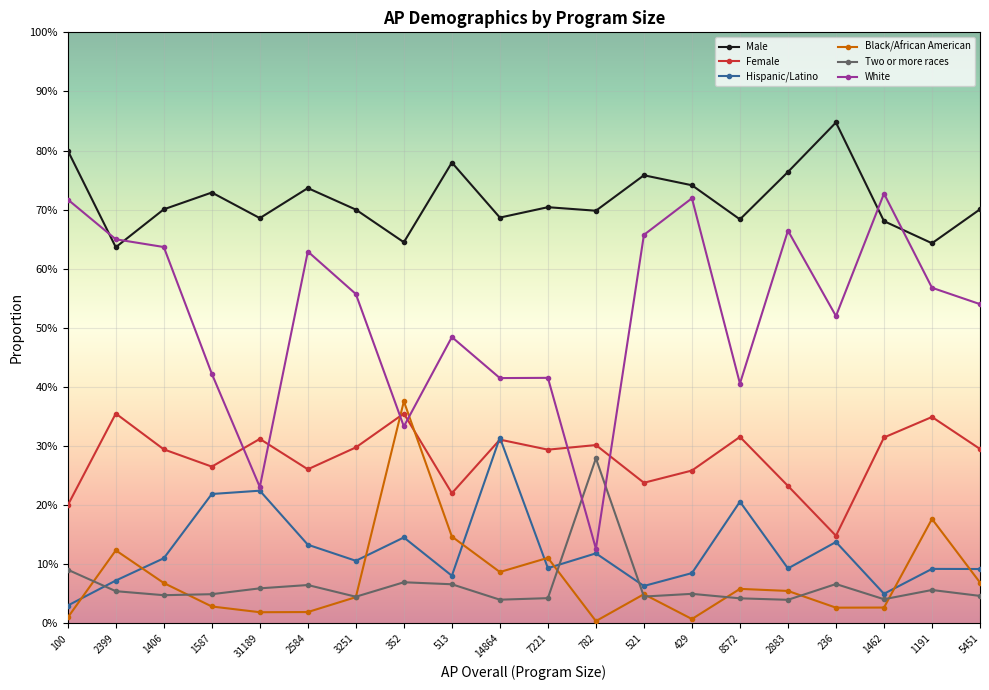

Reading right to left, list all the values displayed in this chart.

Male: 5451=0.7	1191=0.6	1462=0.7	236=0.8	2883=0.8	8572=0.7	429=0.7	521=0.8	782=0.7	7221=0.7	14864=0.7	513=0.8	352=0.6	3251=0.7	2584=0.7	31189=0.7	1587=0.7	1406=0.7	2399=0.6	100=0.8
Female: 5451=0.3	1191=0.3	1462=0.3	236=0.1	2883=0.2	8572=0.3	429=0.3	521=0.2	782=0.3	7221=0.3	14864=0.3	513=0.2	352=0.4	3251=0.3	2584=0.3	31189=0.3	1587=0.3	1406=0.3	2399=0.4	100=0.2
Hispanic/Latino: 5451=0.1	1191=0.1	1462=0.1	236=0.1	2883=0.1	8572=0.2	429=0.1	521=0.1	782=0.1	7221=0.1	14864=0.3	513=0.1	352=0.1	3251=0.1	2584=0.1	31189=0.2	1587=0.2	1406=0.1	2399=0.1	100=0.0
Black/African American: 5451=0.1	1191=0.2	1462=0.0	236=0.0	2883=0.1	8572=0.1	429=0.0	521=0.0	782=0.0	7221=0.1	14864=0.1	513=0.1	352=0.4	3251=0.0	2584=0.0	31189=0.0	1587=0.0	1406=0.1	2399=0.1	100=0.0
Two or more races: 5451=0.0	1191=0.1	1462=0.0	236=0.1	2883=0.0	8572=0.0	429=0.1	521=0.0	782=0.3	7221=0.0	14864=0.0	513=0.1	352=0.1	3251=0.0	2584=0.1	31189=0.1	1587=0.0	1406=0.0	2399=0.1	100=0.1
White: 5451=0.5	1191=0.6	1462=0.7	236=0.5	2883=0.7	8572=0.4	429=0.7	521=0.7	782=0.1	7221=0.4	14864=0.4	513=0.5	352=0.3	3251=0.6	2584=0.6	31189=0.2	1587=0.4	1406=0.6	2399=0.6	100=0.7